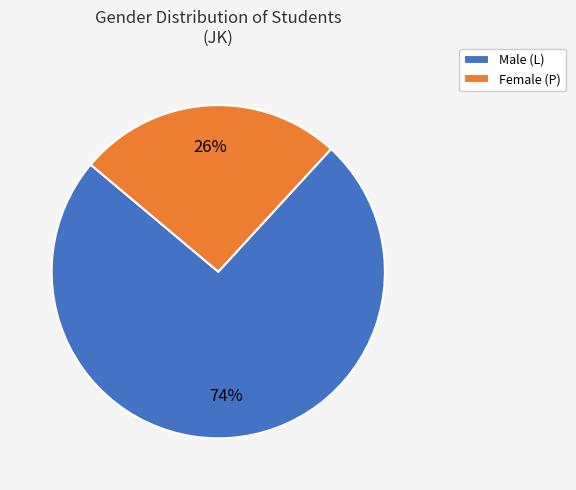

To the nearest percent, what portion does Female (P) represent?

26%